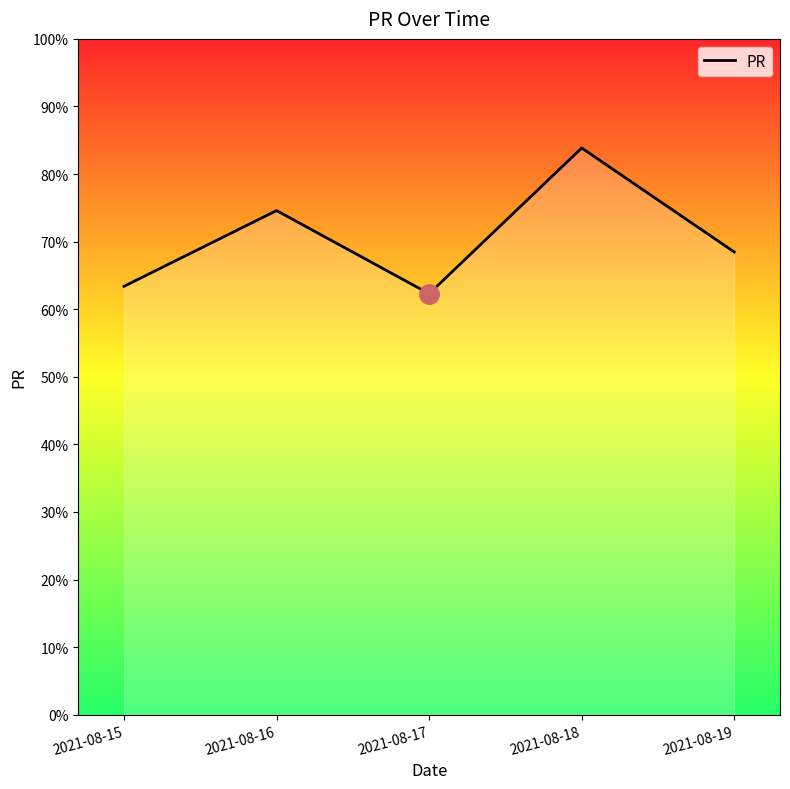

The chart shows a value of 110.9 at 2021-08-18. True or false?

False